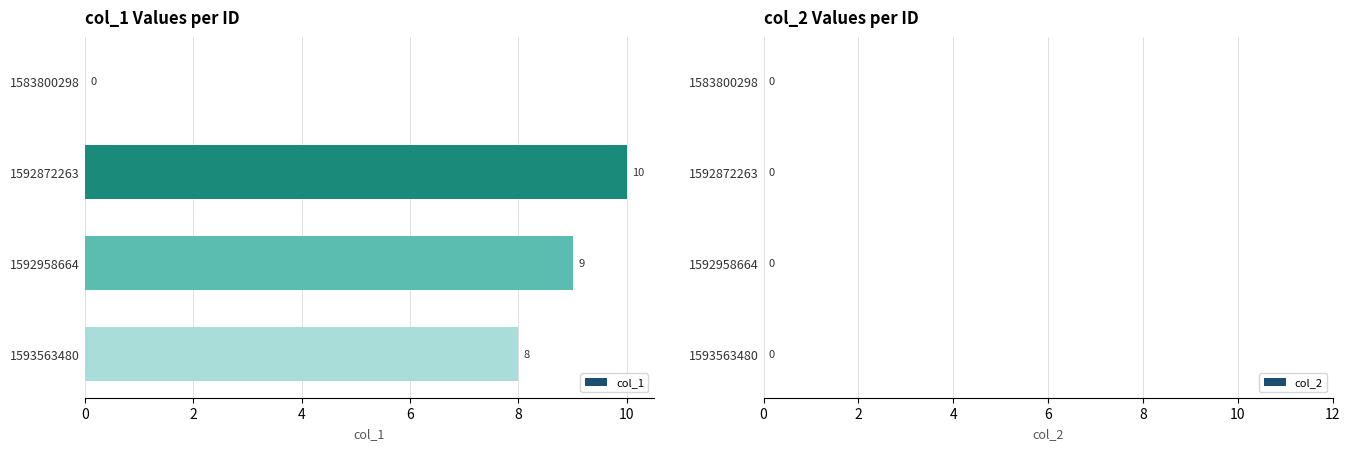

Which category has the highest value across all series?

1592872263